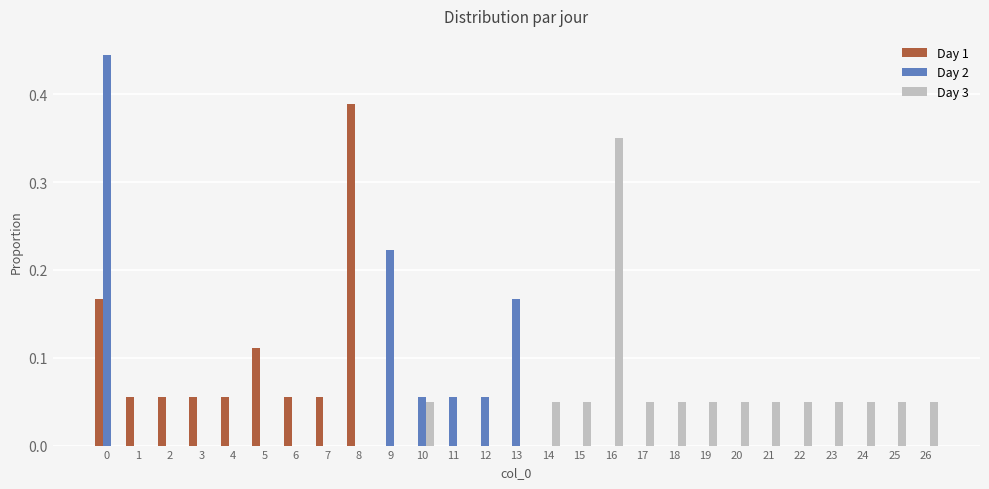

What is the sum of all Day 1 values?

1.0